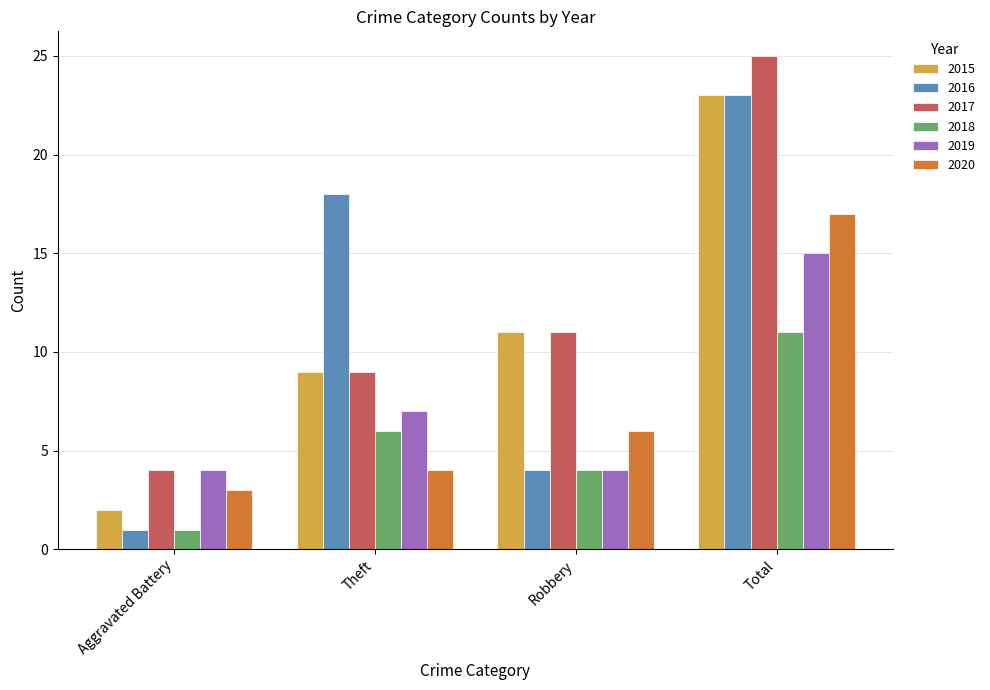

What is the difference between the second highest and minimum values in the 2017 series?

7